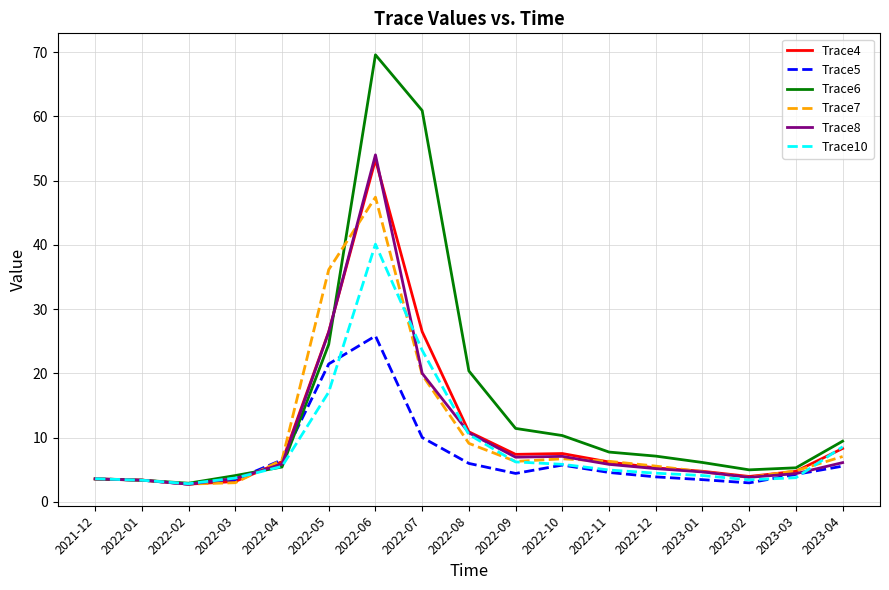

How many lines are shown in the chart?

6